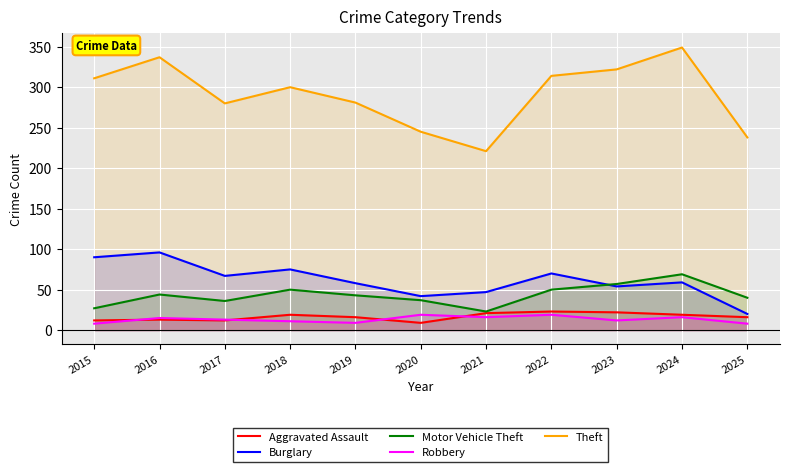

At which category does the chart reach its peak across all series?

2024